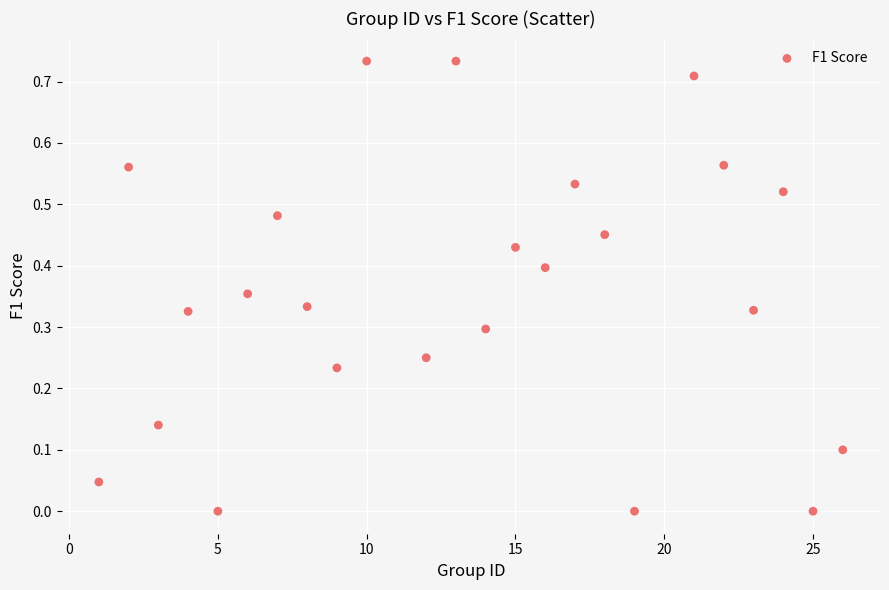

What is the range of X values (max minus min)?

25.0